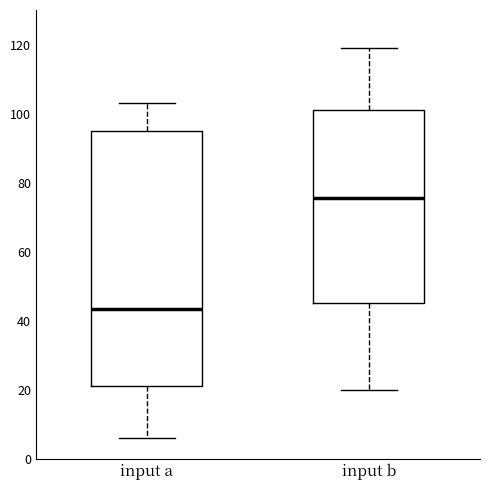

Which box's median line is the lowest?

input a